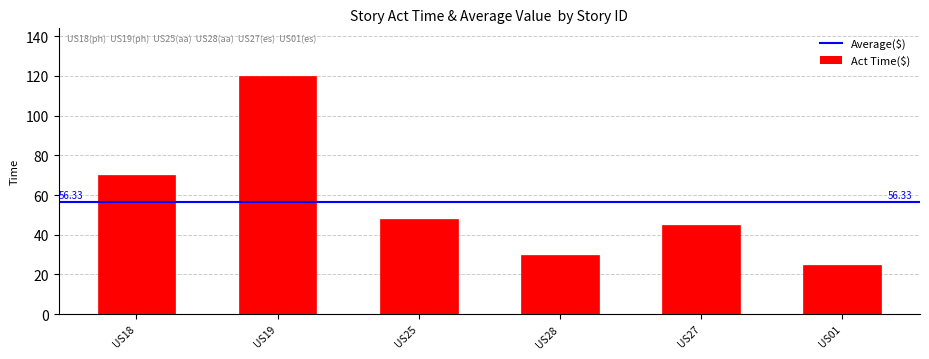

What is the difference between the maximum and second lowest values?

90